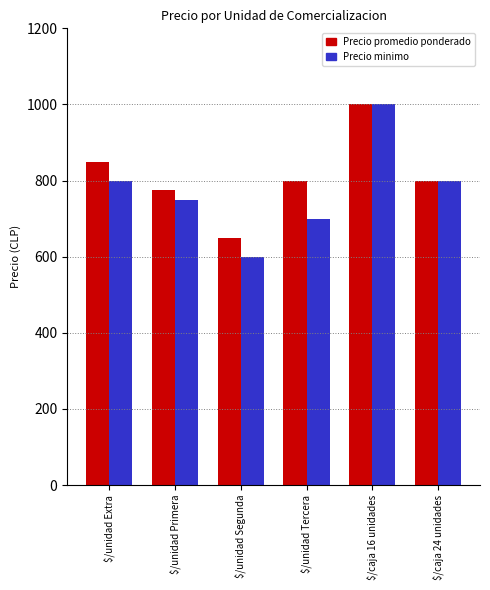

What is the difference between the maximum and second lowest values in the Precio promedio ponderado series?

225